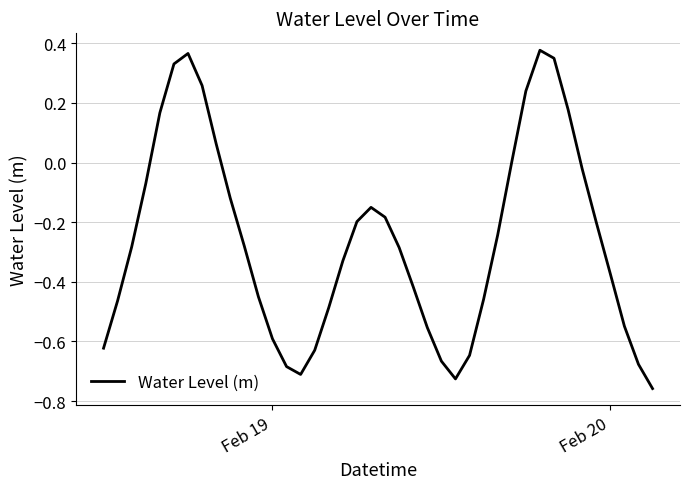

True or false: there are more than 2 points higher than both neighbors.

True